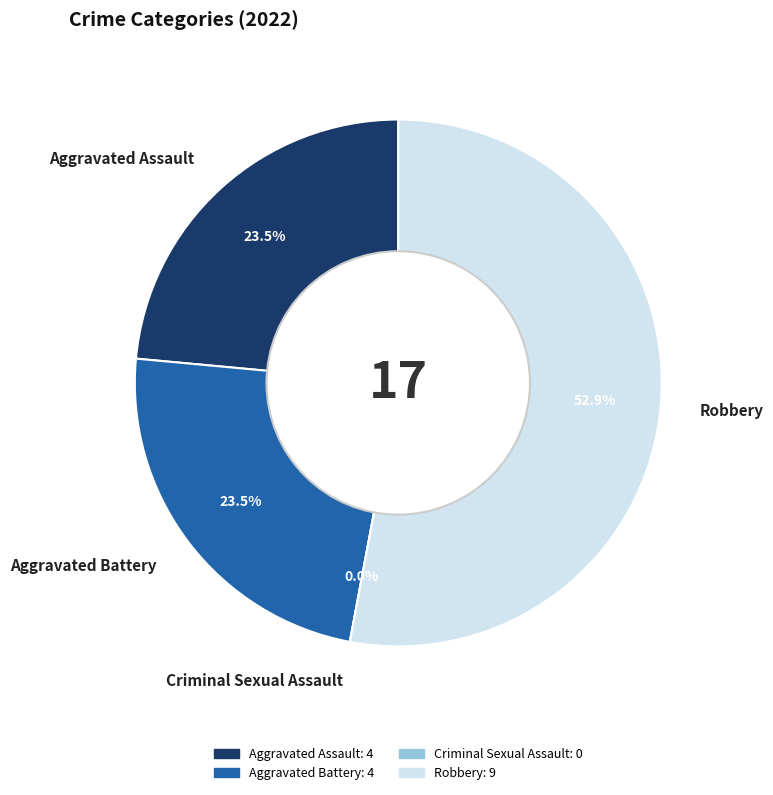

Does Criminal Sexual Assault represent more than half of the total?

No